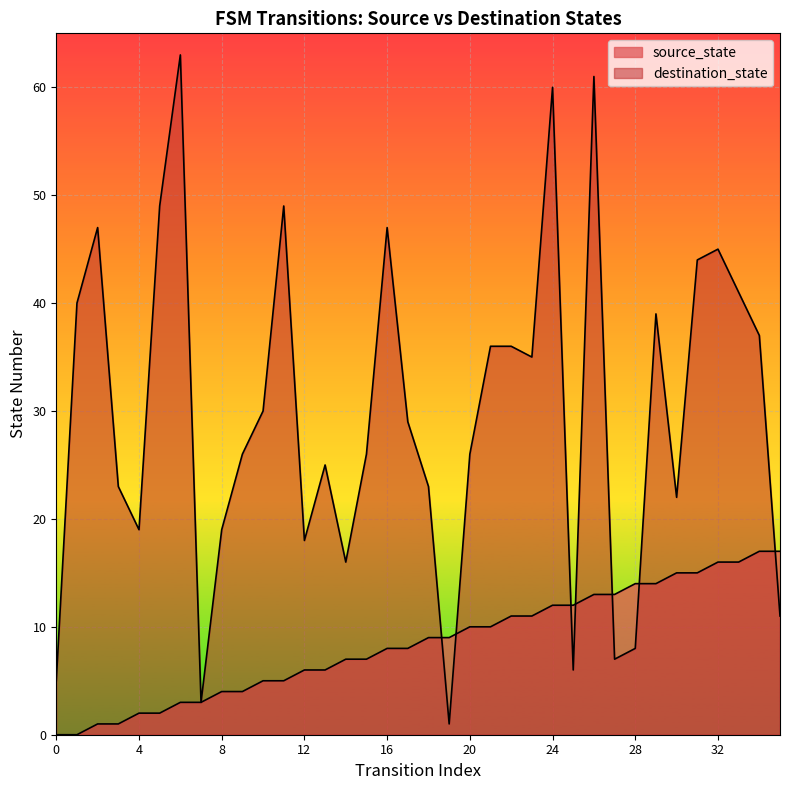

At 33, list the series in order from smallest to largest.

source_state, destination_state